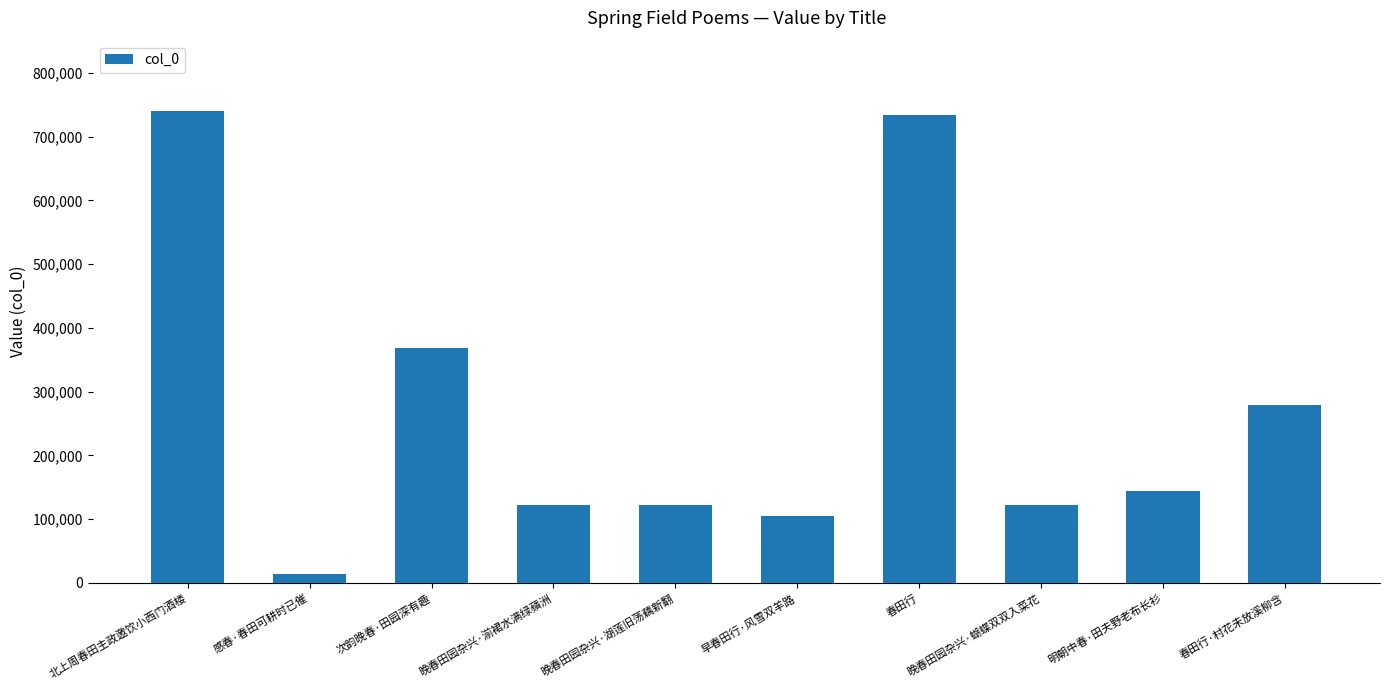

The chart shows a value of 122376 at 晚春田园杂兴·湖莲旧荡藕新翻. True or false?

True